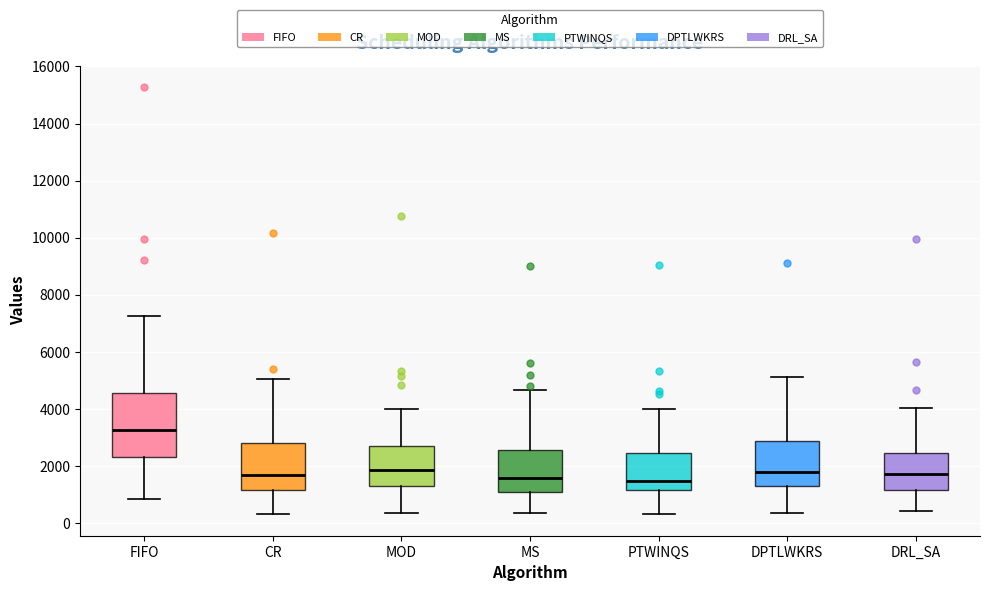

Which box has the highest median line?

FIFO